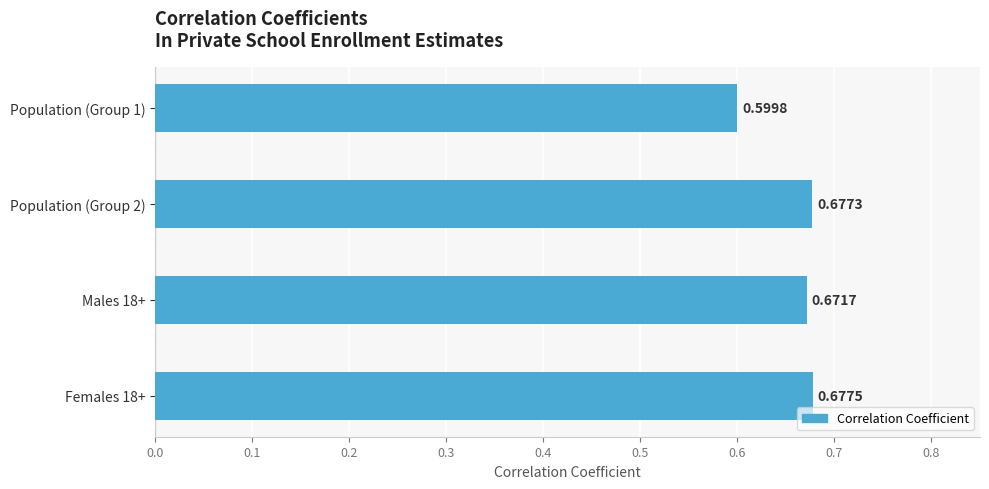

Rank the categories by value from lowest to highest.

Population (Group 1), Males 18+, Population (Group 2), Females 18+